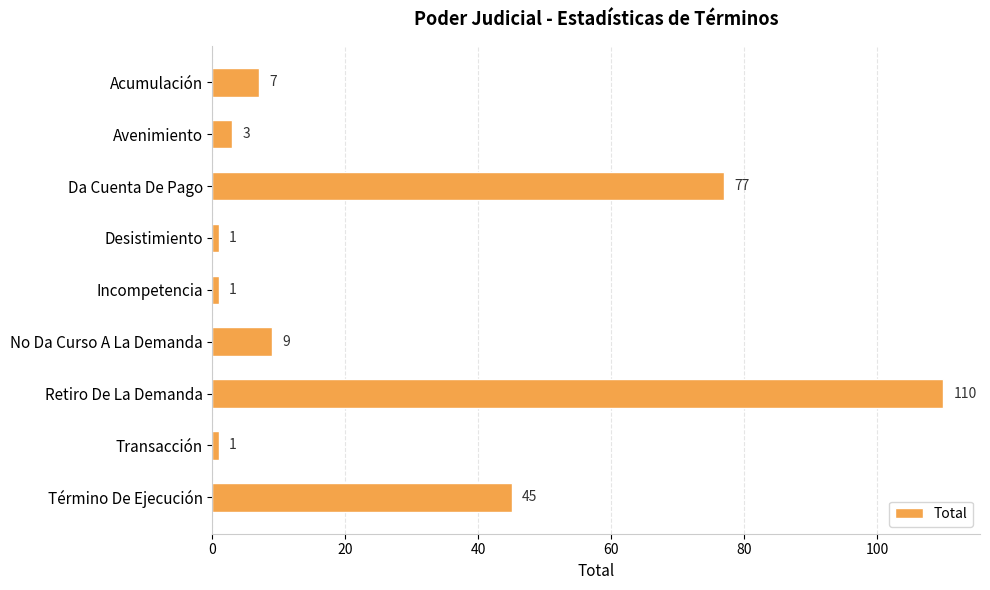

What is the sum of all values?

254